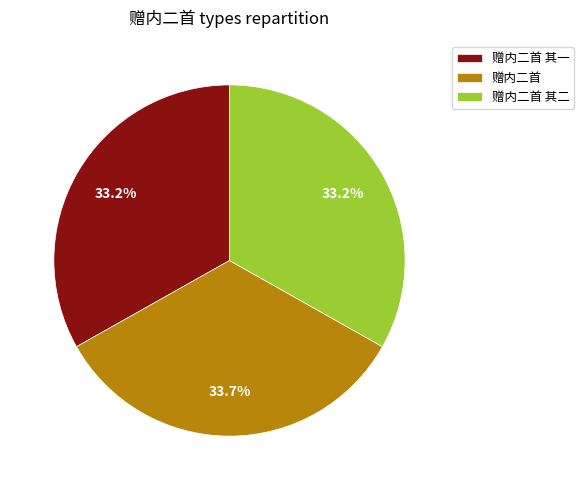

Count the number of slices in the pie.

3